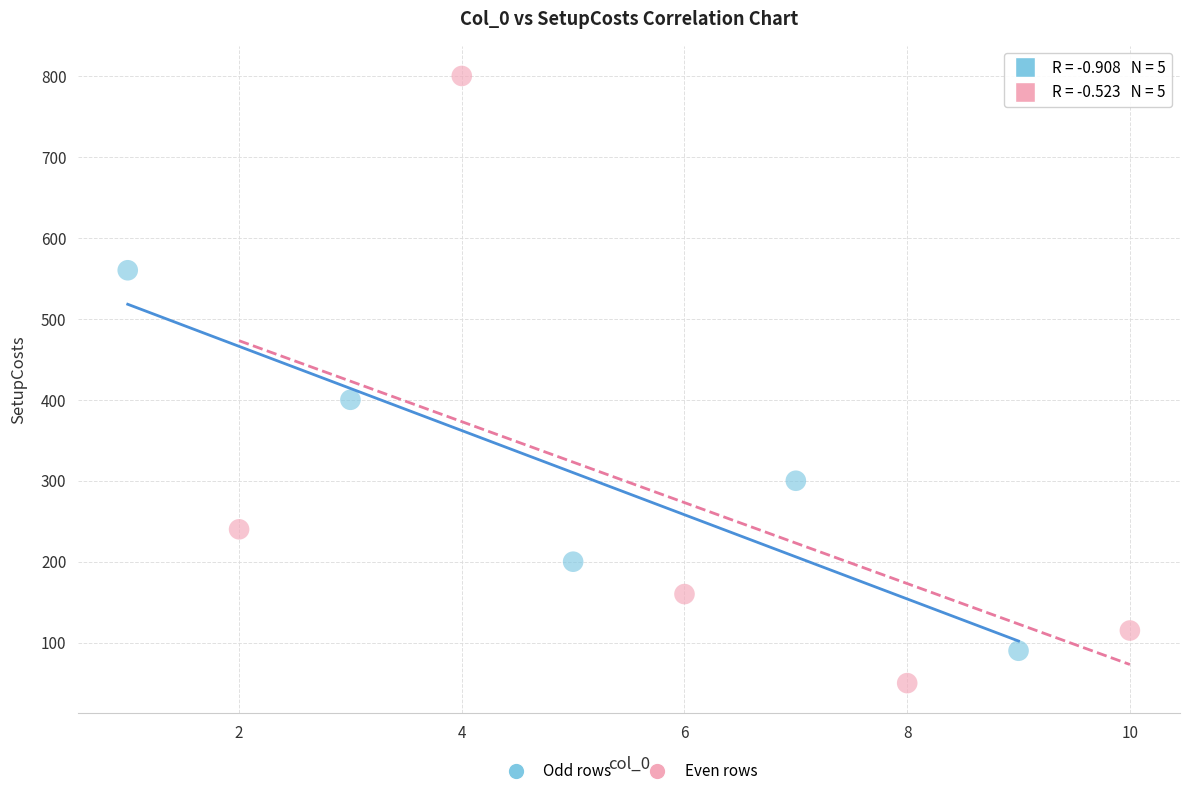

Which series contains the lowest Y value?

Even rows